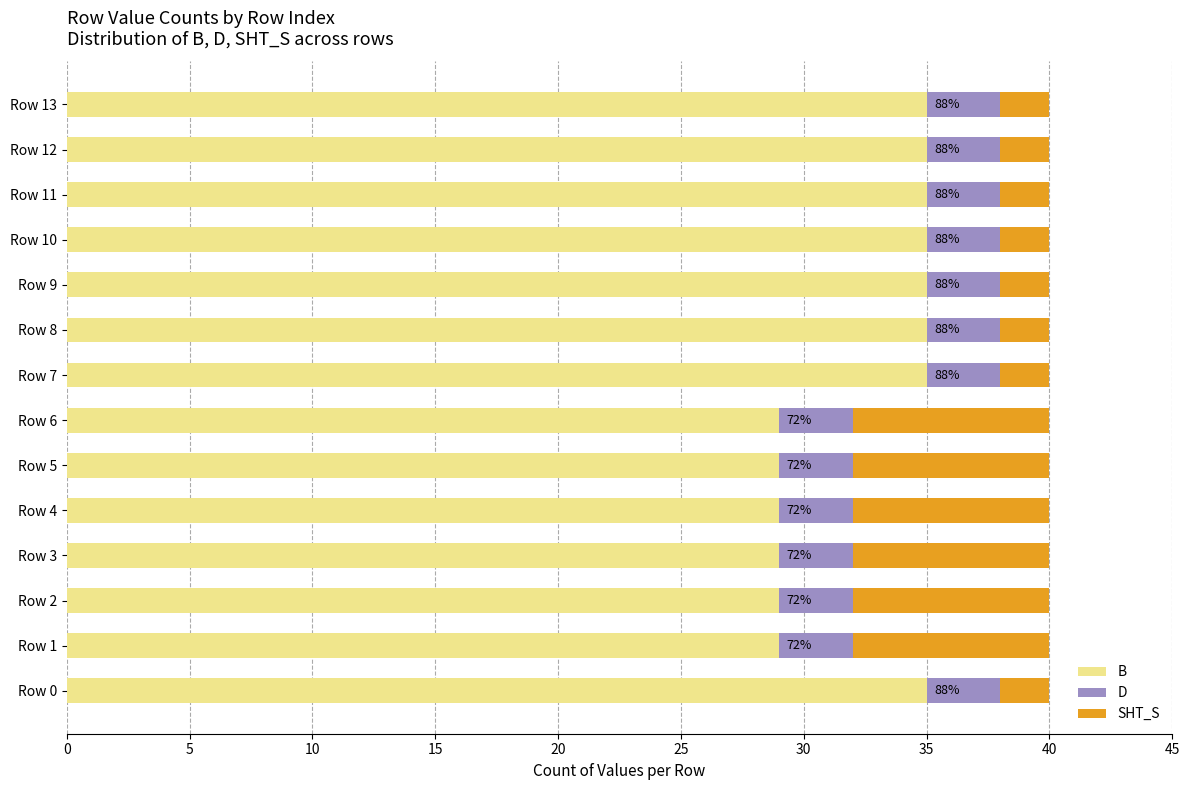

What is the sum of all B values?

454